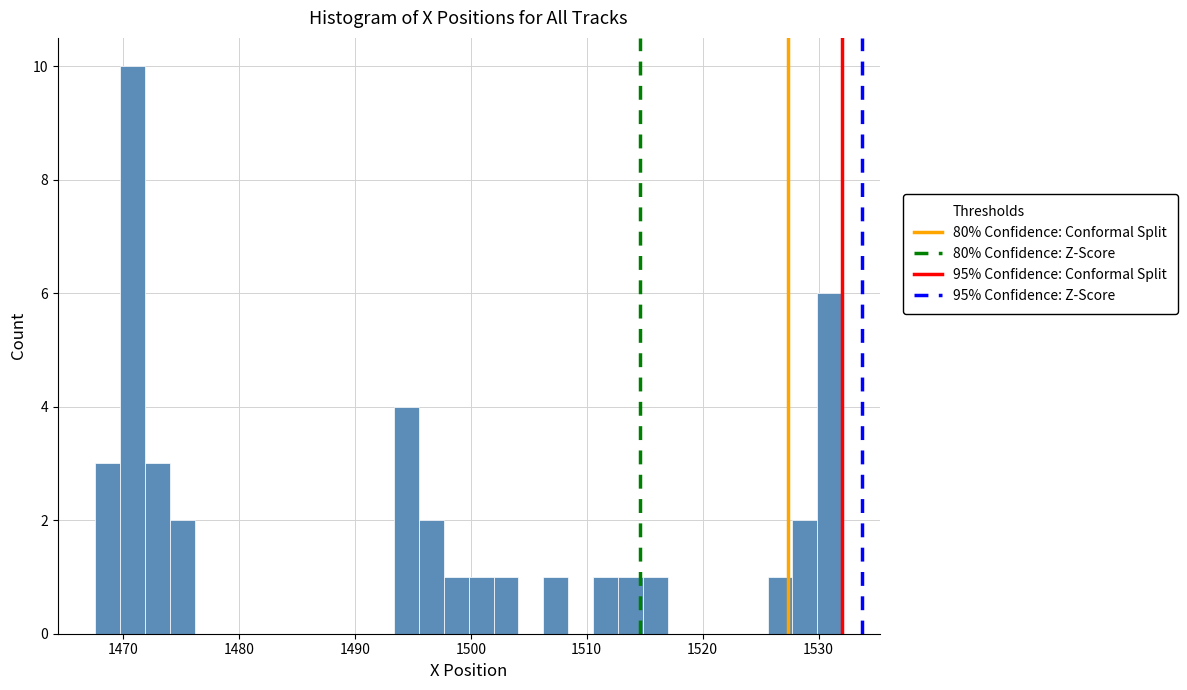

Read against the x-axis, roughly where is the centre of the tallest bar?

1471